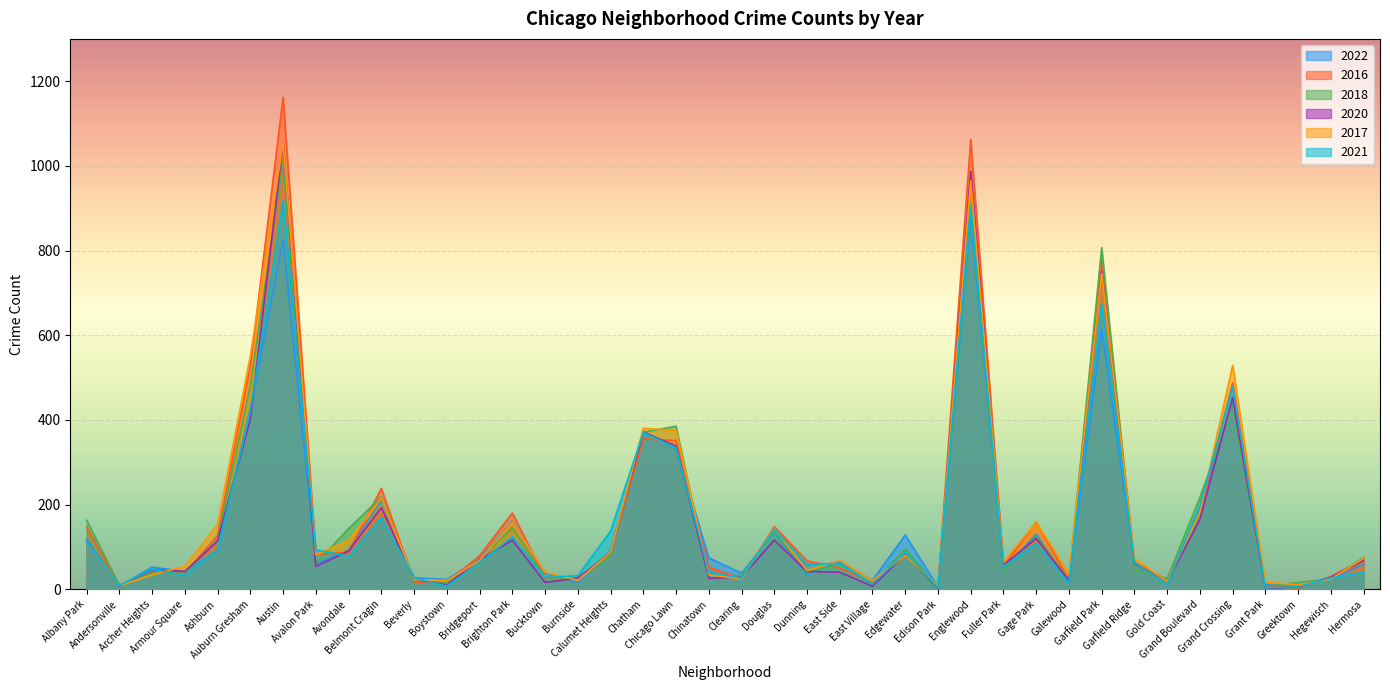

Between Douglas and East Village, which series saw the biggest shift?

2016